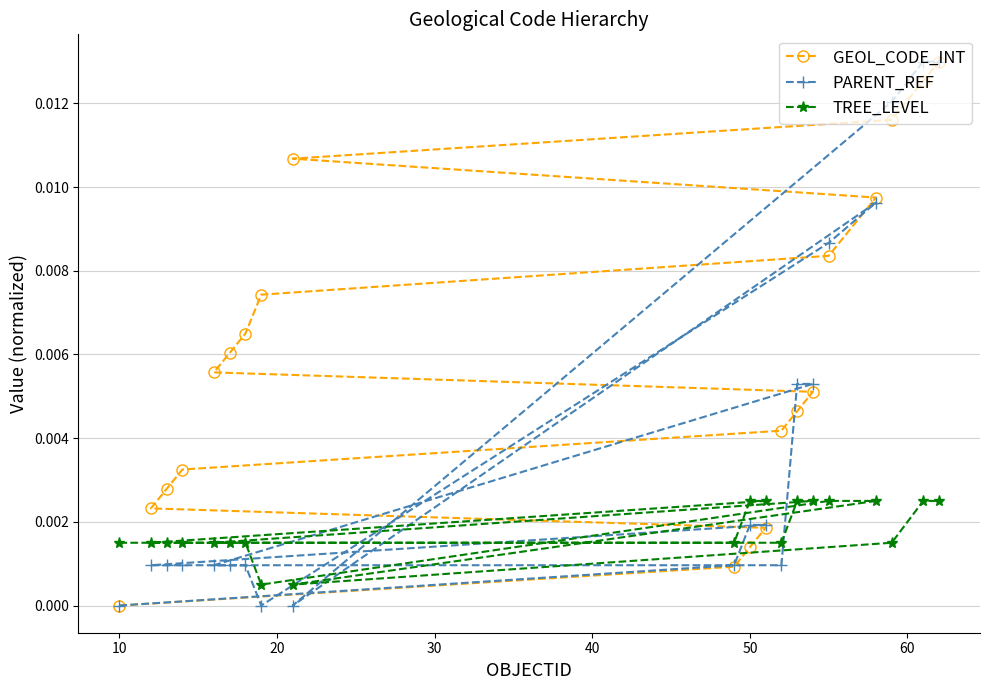

How many lines are shown in the chart?

3